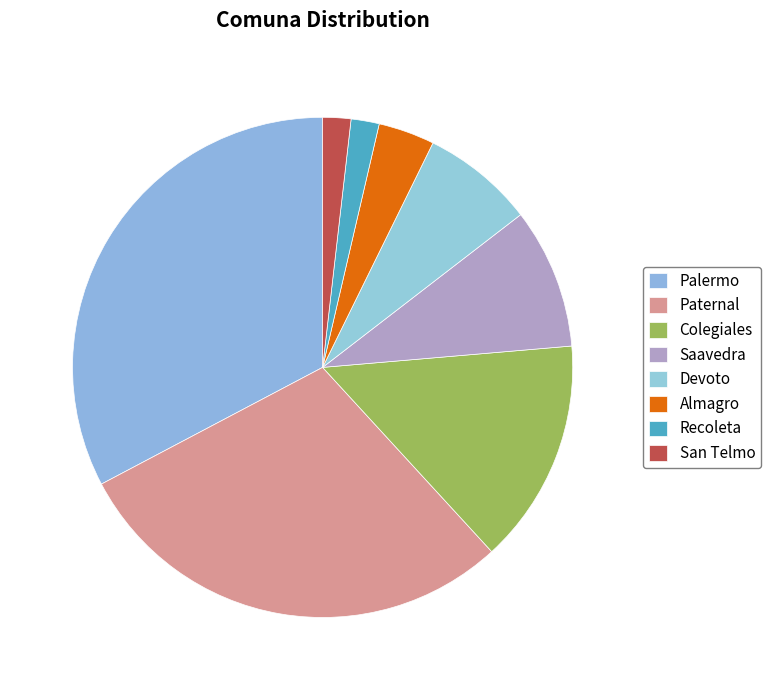

Does any single category account for the majority?

No